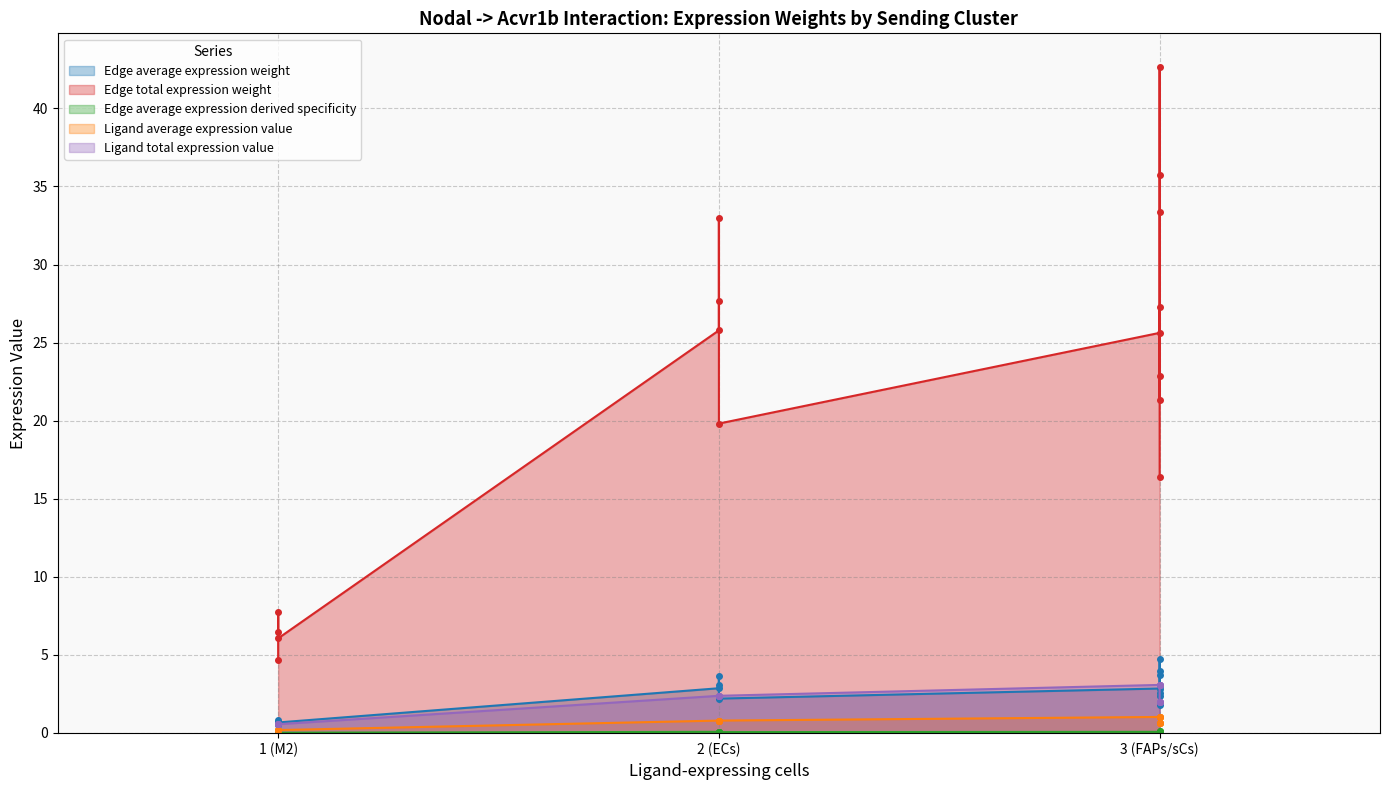

True or false: Ligand total expression value has more than 2 points higher than both neighbors.

False